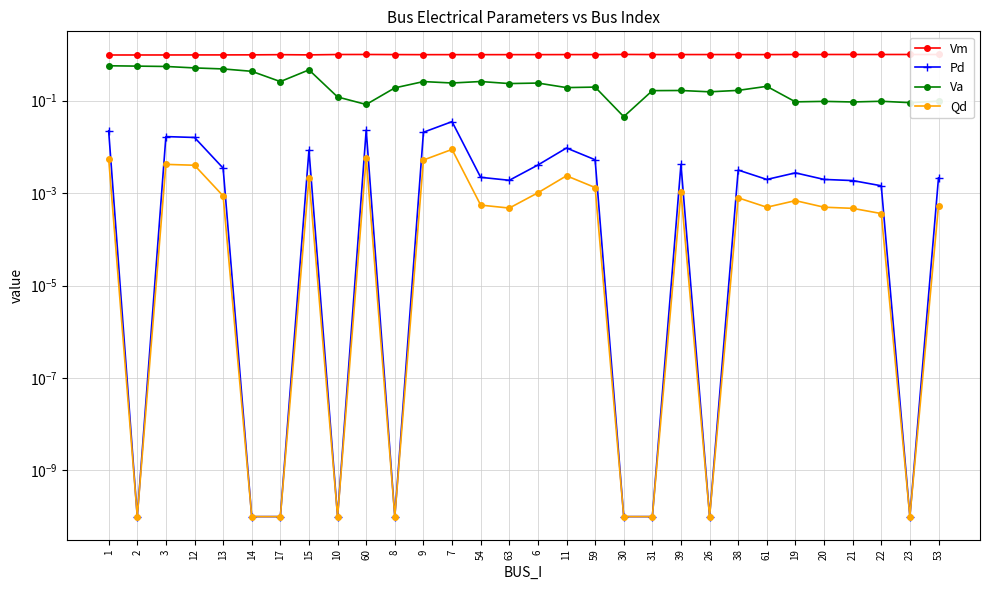

The value of Va at 61 is 0.2. True or false?

True